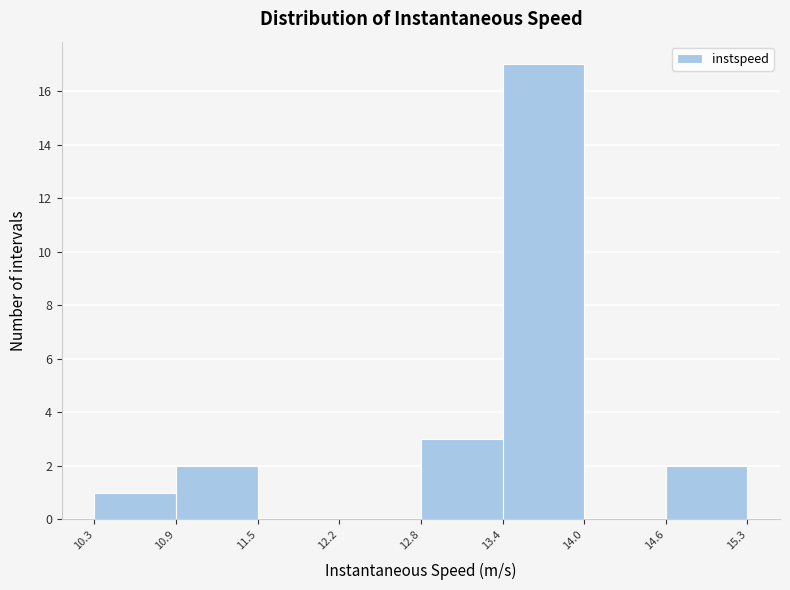

Reading left to right, list every bar in this chart as the range it spans on the x-axis followed by its height. The values are not printed on the chart, so give them approximately, as read against the axis.

10.3 to 10.9: 1
10.9 to 11.5: 2
11.5 to 12.2: 0
12.2 to 12.8: 0
12.8 to 13.4: 3
13.4 to 14.0: 17
14.0 to 14.6: 0
14.6 to 15.3: 2